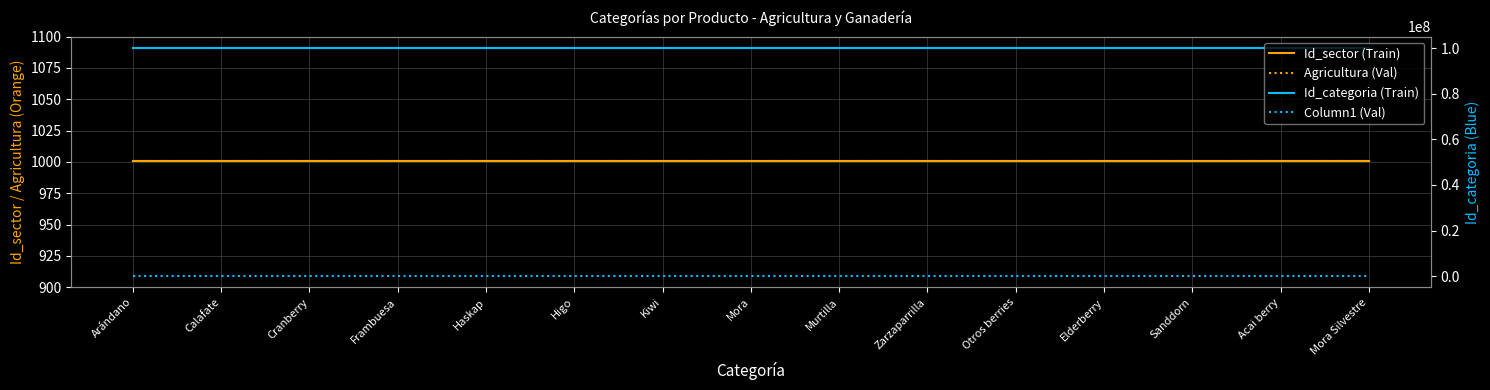

Reading left to right, extract all data points from this chart.

Id_sector (Train): Arándano=1001	Calafate=1001	Cranberry=1001	Frambuesa=1001	Haskap=1001	Higo=1001	Kiwi=1001	Mora=1001	Murtilla=1001	Zarzaparrilla=1001	Otros berries=1001	Elderberry=1001	Sanddorn=1001	Acai berry=1001	Mora Silvestre=1001
Agricultura (Val): Arándano=1001	Calafate=1001	Cranberry=1001	Frambuesa=1001	Haskap=1001	Higo=1001	Kiwi=1001	Mora=1001	Murtilla=1001	Zarzaparrilla=1001	Otros berries=1001	Elderberry=1001	Sanddorn=1001	Acai berry=1001	Mora Silvestre=1001
Id_categoria (Train): Arándano=100101001	Calafate=100101002	Cranberry=100101003	Frambuesa=100101004	Haskap=100101005	Higo=100101006	Kiwi=100101007	Mora=100101008	Murtilla=100101009	Zarzaparrilla=100101010	Otros berries=100101011	Elderberry=100101012	Sanddorn=100101013	Acai berry=100101014	Mora Silvestre=100101015
Column1 (Val): Arándano=100101	Calafate=100101	Cranberry=100101	Frambuesa=100101	Haskap=100101	Higo=100101	Kiwi=100101	Mora=100101	Murtilla=100101	Zarzaparrilla=100101	Otros berries=100101	Elderberry=100101	Sanddorn=100101	Acai berry=100101	Mora Silvestre=100101